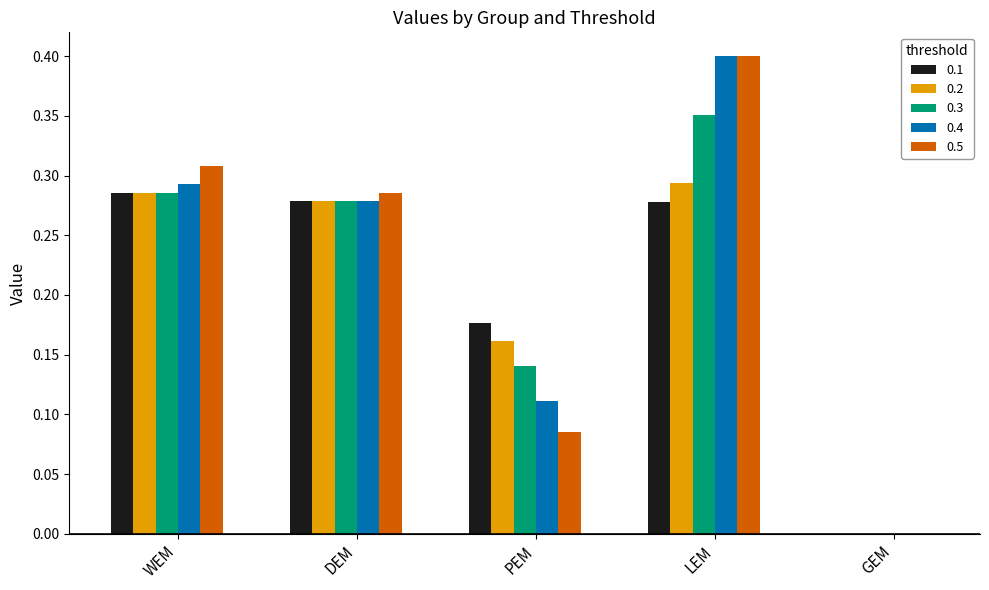

Which series changed the most between PEM and LEM?

0.5